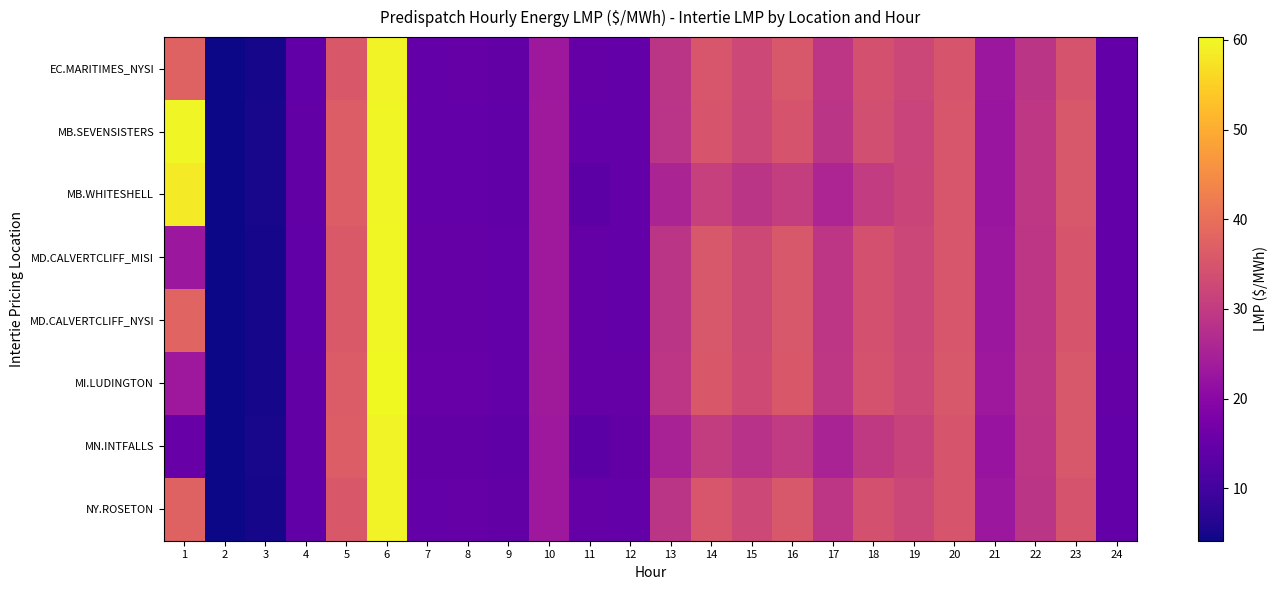

Which category has the highest value across all series?

6